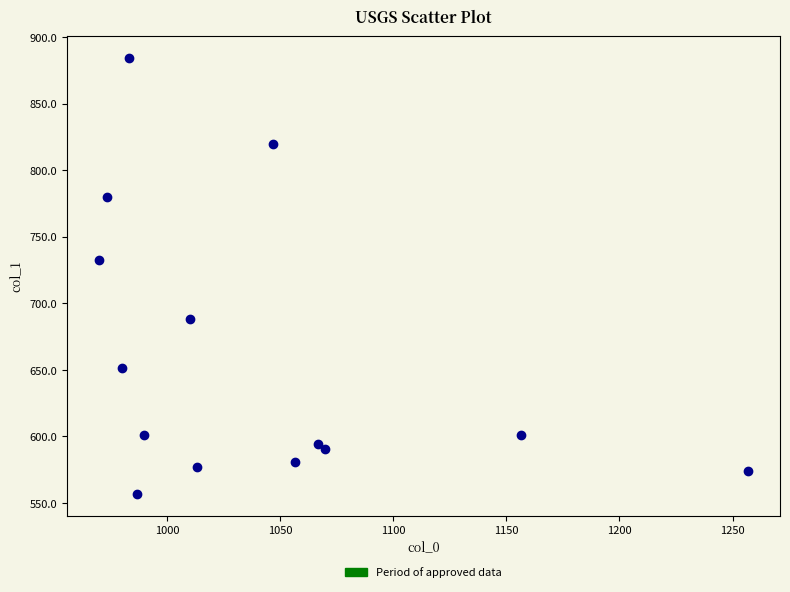

What Y value in the scatter plot is closest to 720?

732.4